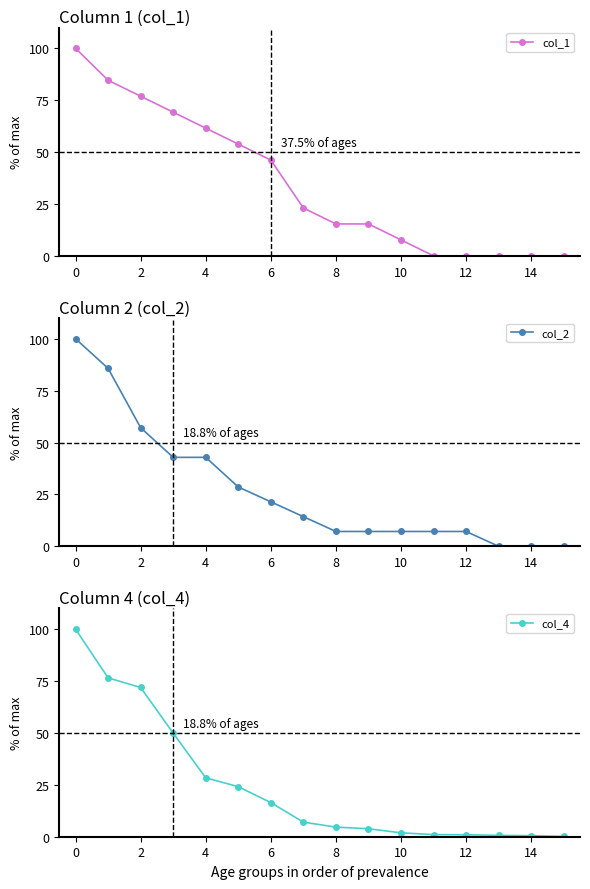

After their last crossing, which series has the higher values: col_2 or col_1?

col_2